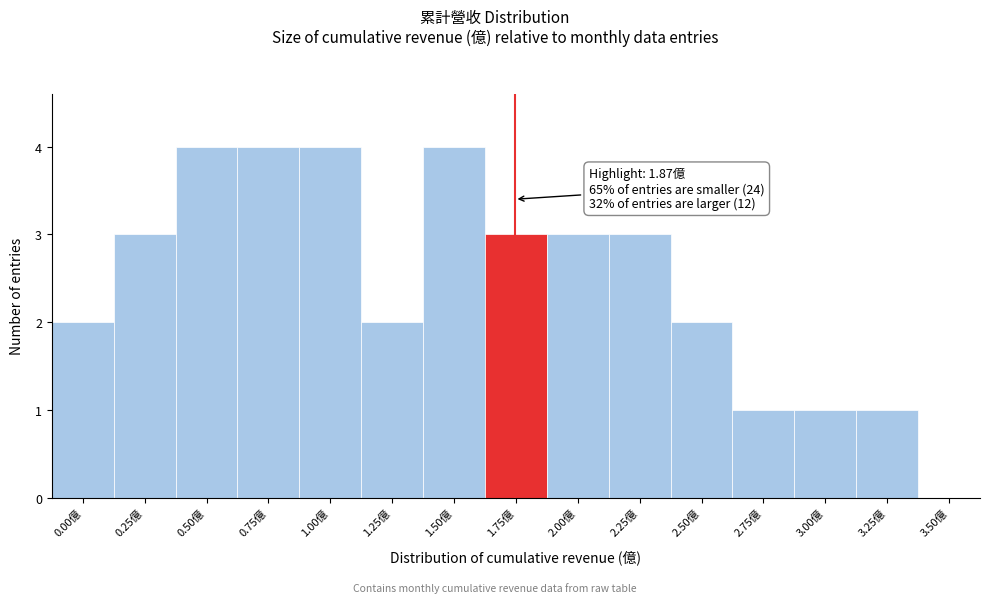

Reading left to right, transcribe all the data shown in this chart.

0.00億=2	0.25億=3	0.50億=4	0.75億=4	1.00億=4	1.25億=2	1.50億=4	1.75億=3	2.00億=3	2.25億=3	2.50億=2	2.75億=1	3.00億=1	3.25億=1	3.50億=0